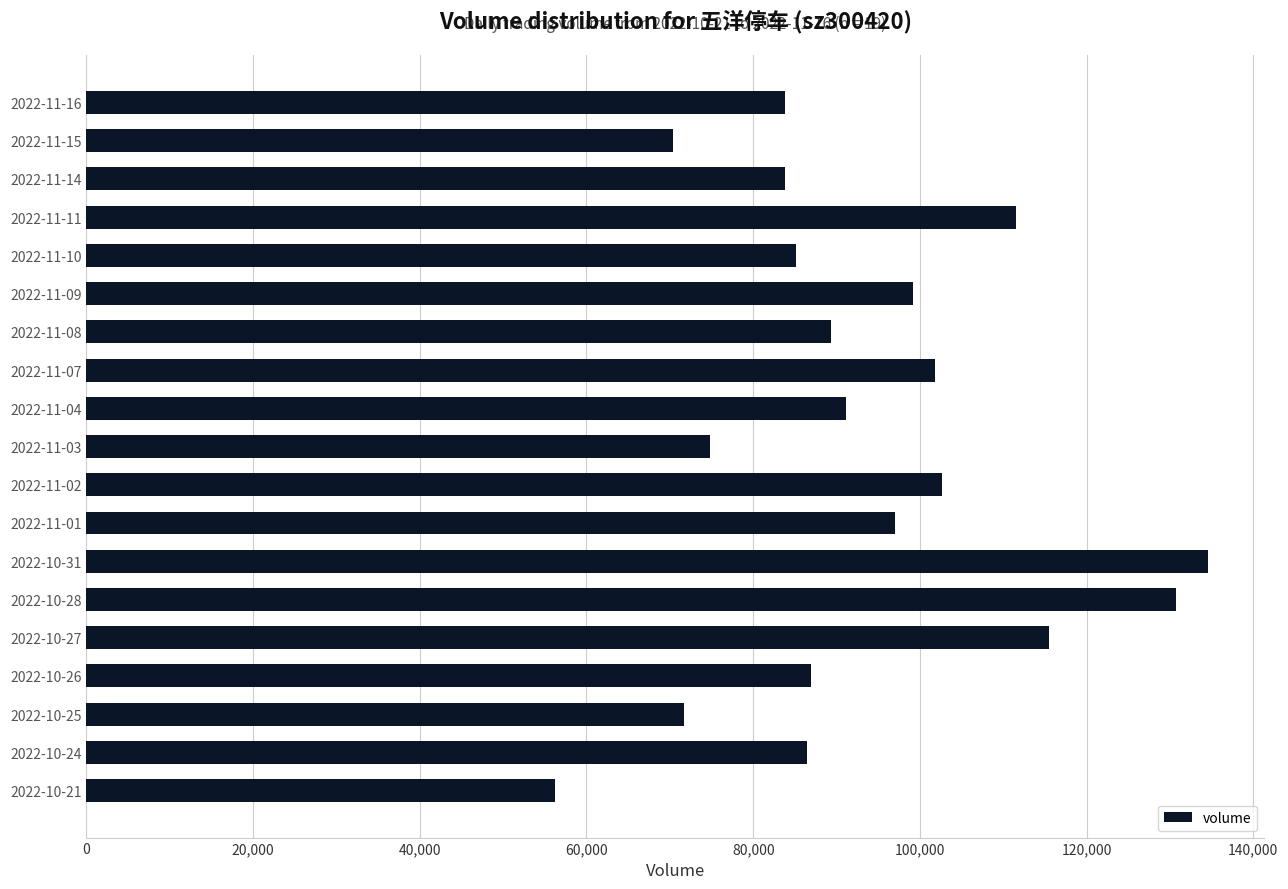

What is the label of the 11th bar from the top?

2022-11-02